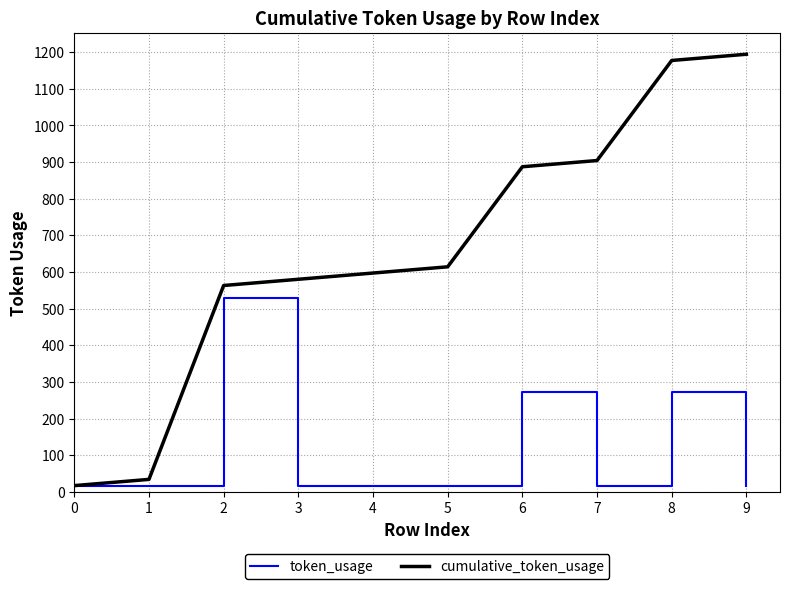

What is the maximum value shown in the chart?

1194